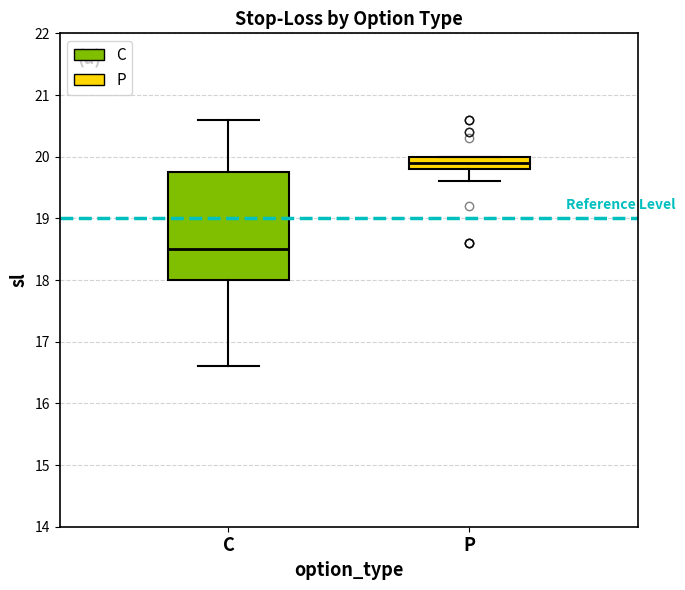

Reading left to right, read every box against the y-axis: the position of its median line, the range the box covers, and the ends of its whiskers. The values are not printed on the chart, so give them approximately, as read against the axis.

C: median 18.5, box 18.0 to 19.8, whiskers 16.6 to 20.6
P: median 19.9, box 19.8 to 20.0, whiskers 19.6 to 20.0